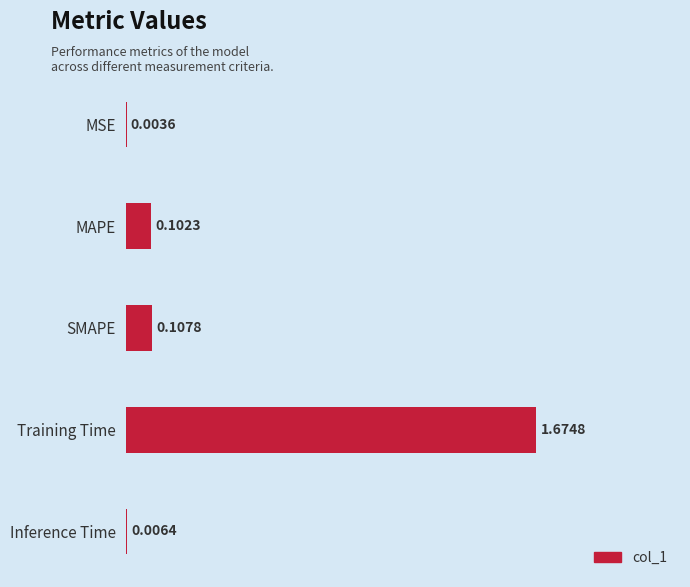

What is the change in value from MSE to MAPE?

+0.1